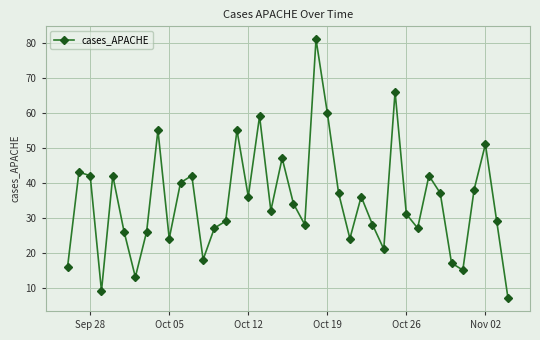

What is the difference between the maximum and minimum values?

74